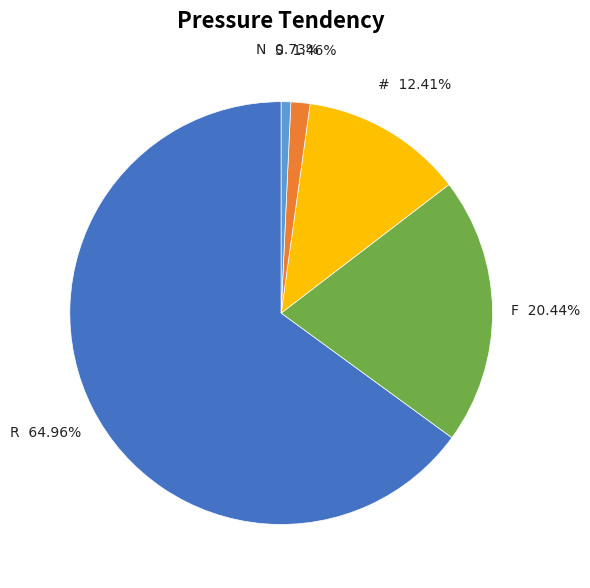

How many segments does this pie chart have?

5